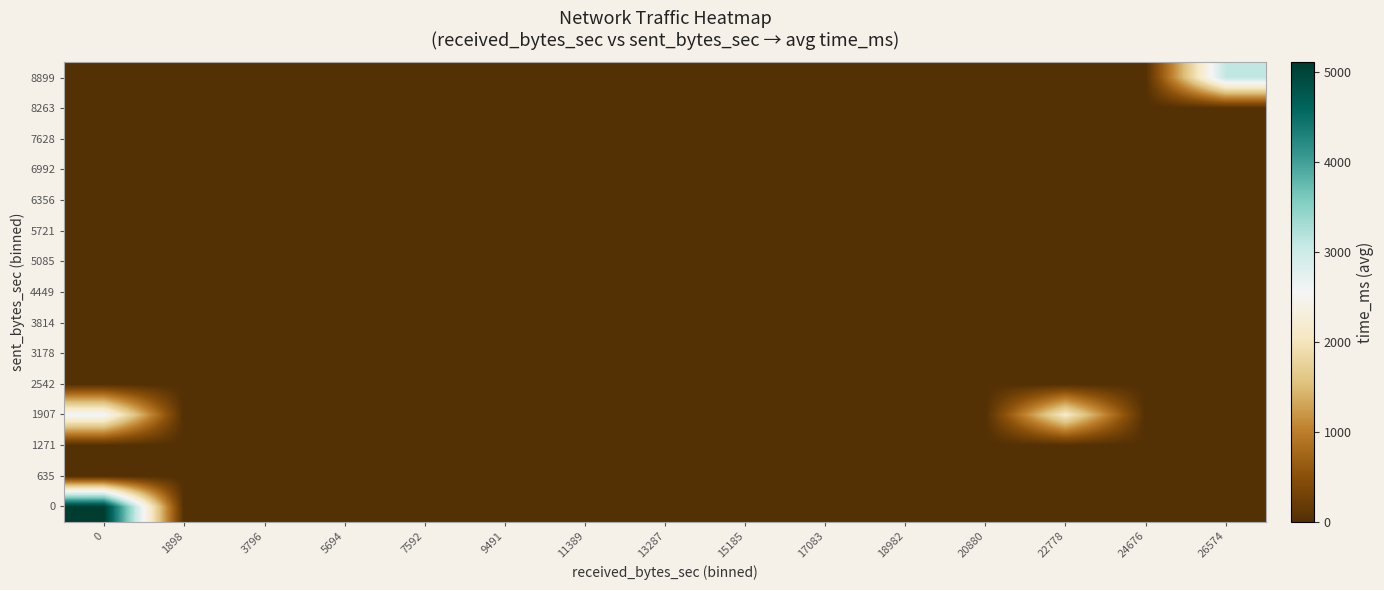

Which has a higher value, 9491 or 17083?

9491